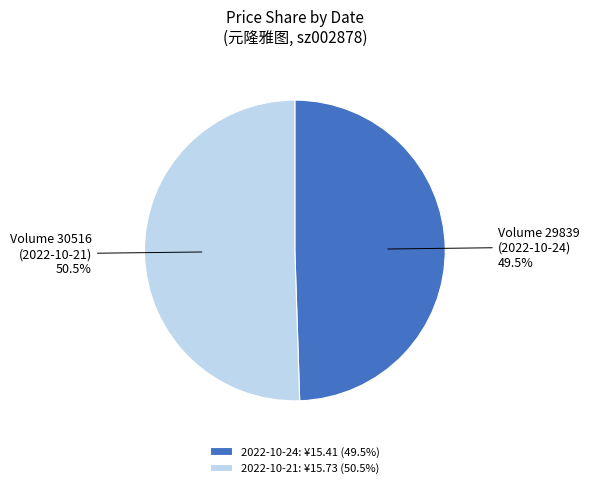

Between Volume 29839 (2022-10-24) and Volume 30516 (2022-10-21), which is larger?

Volume 30516 (2022-10-21)